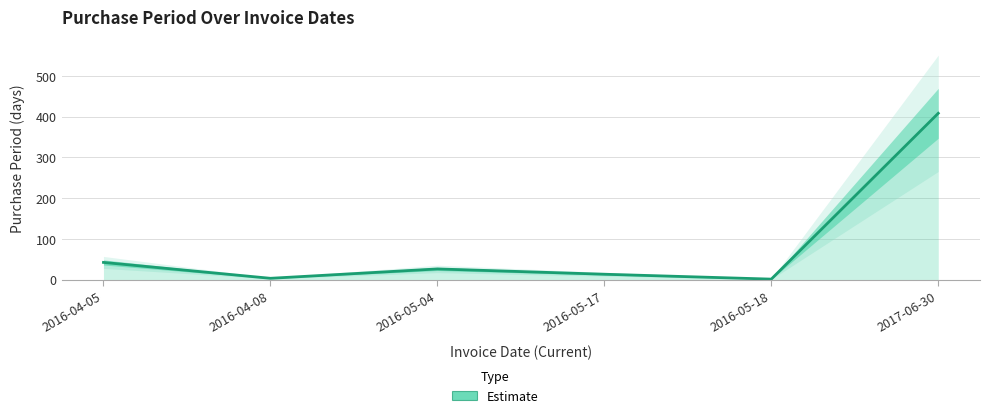

The value at 2017-06-30 is 730. True or false?

False